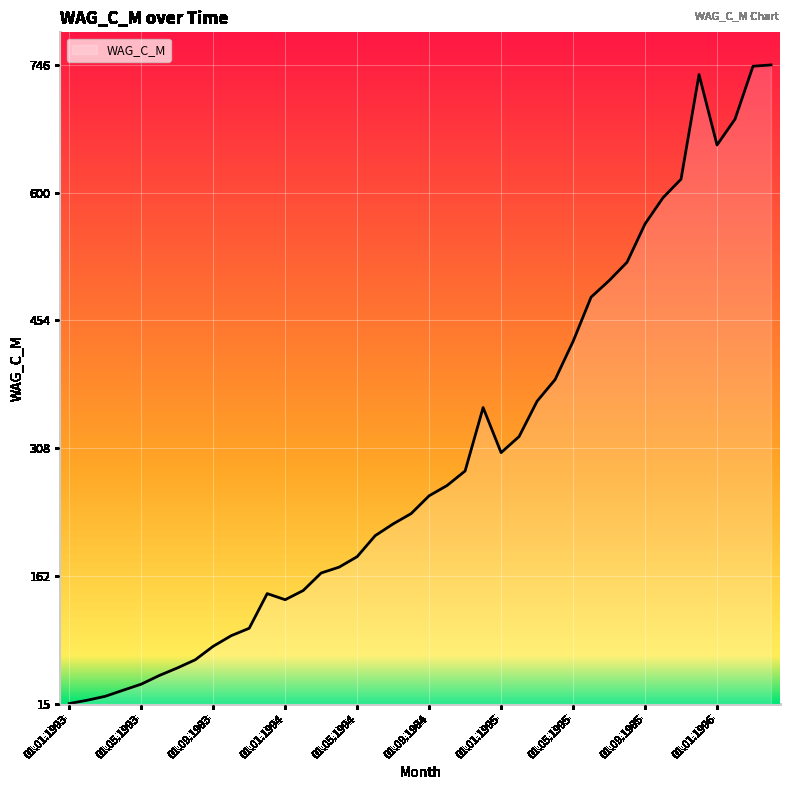

What is the difference between the maximum and minimum values?

731.2